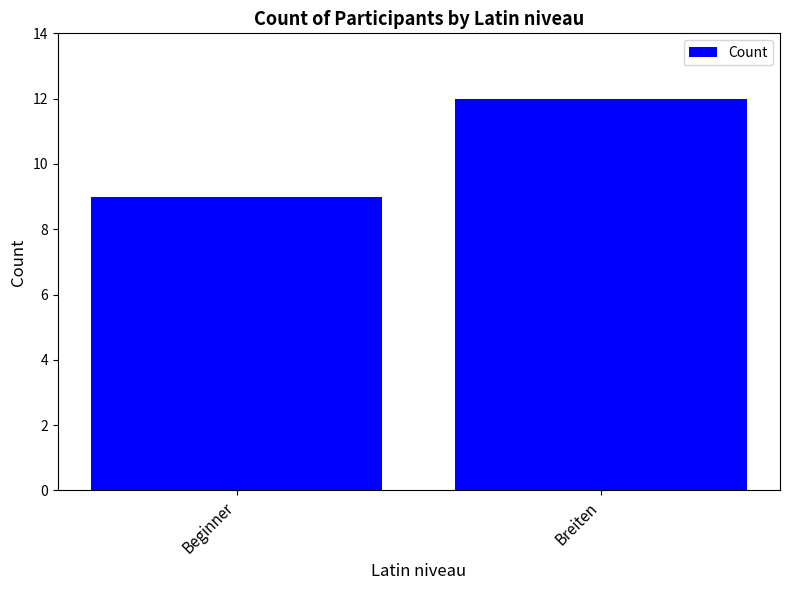

What is the maximum value shown in the chart?

12